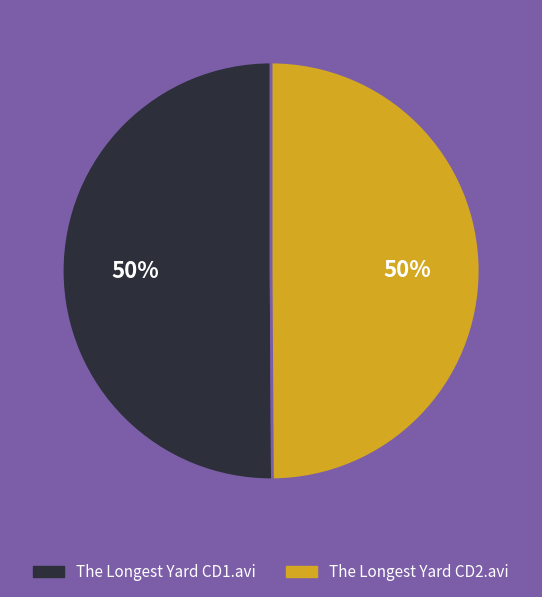

Is it true that The Longest Yard CD2.avi is 40% of the pie?

False